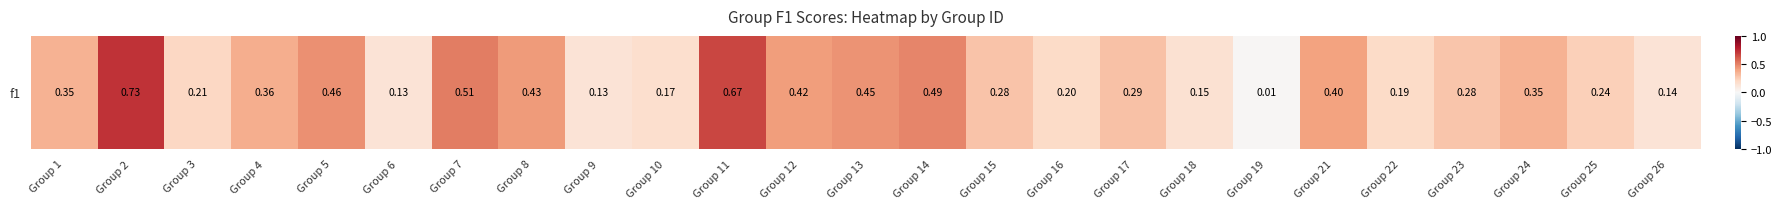

What is the maximum value shown in the chart?

0.7